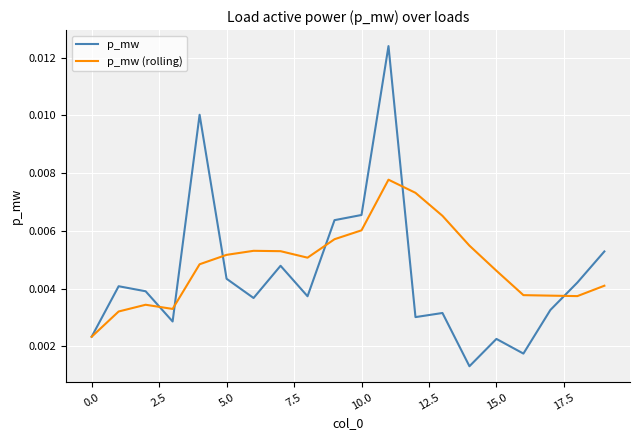

List the series in order of their peak value, lowest first.

p_mw (rolling), p_mw